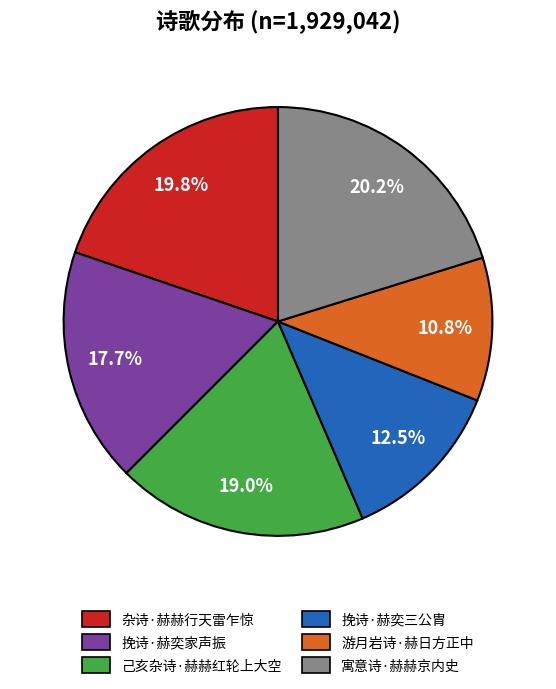

Which category has the smallest portion of the pie?

游月岩诗·赫日方正中